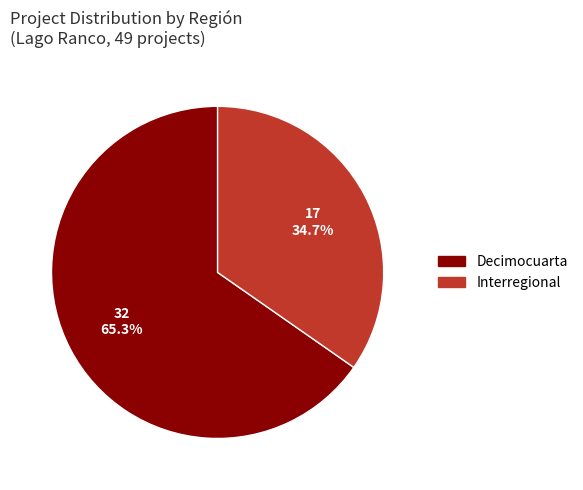

To the nearest percent, what is the average slice percentage?

50%